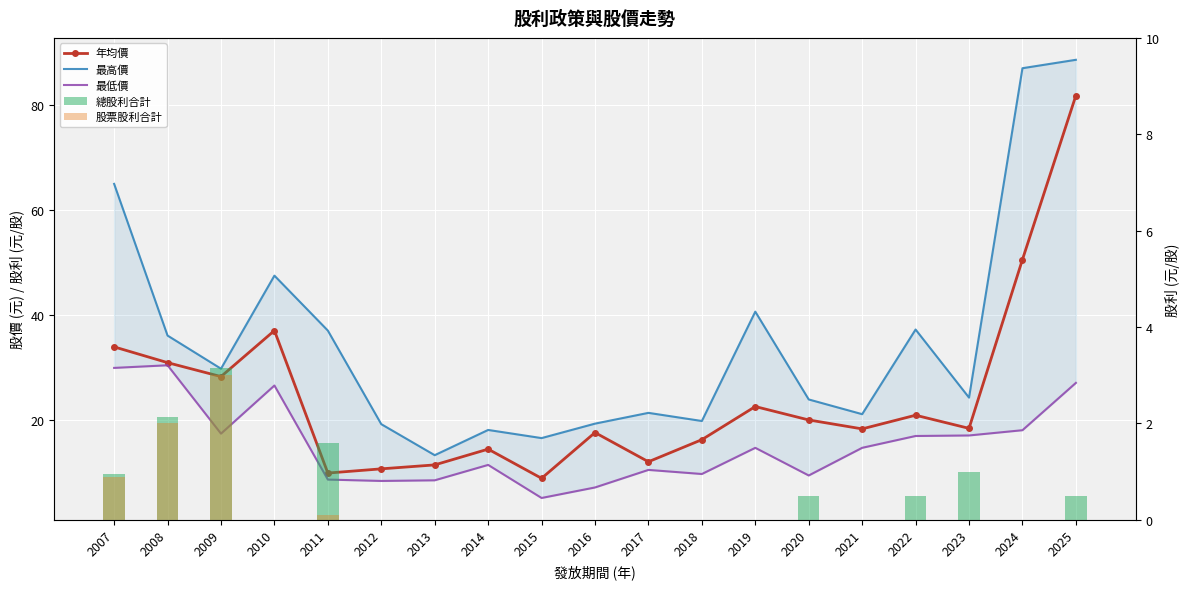

The 最低價 series shows 11.7 at 2016. True or false?

False